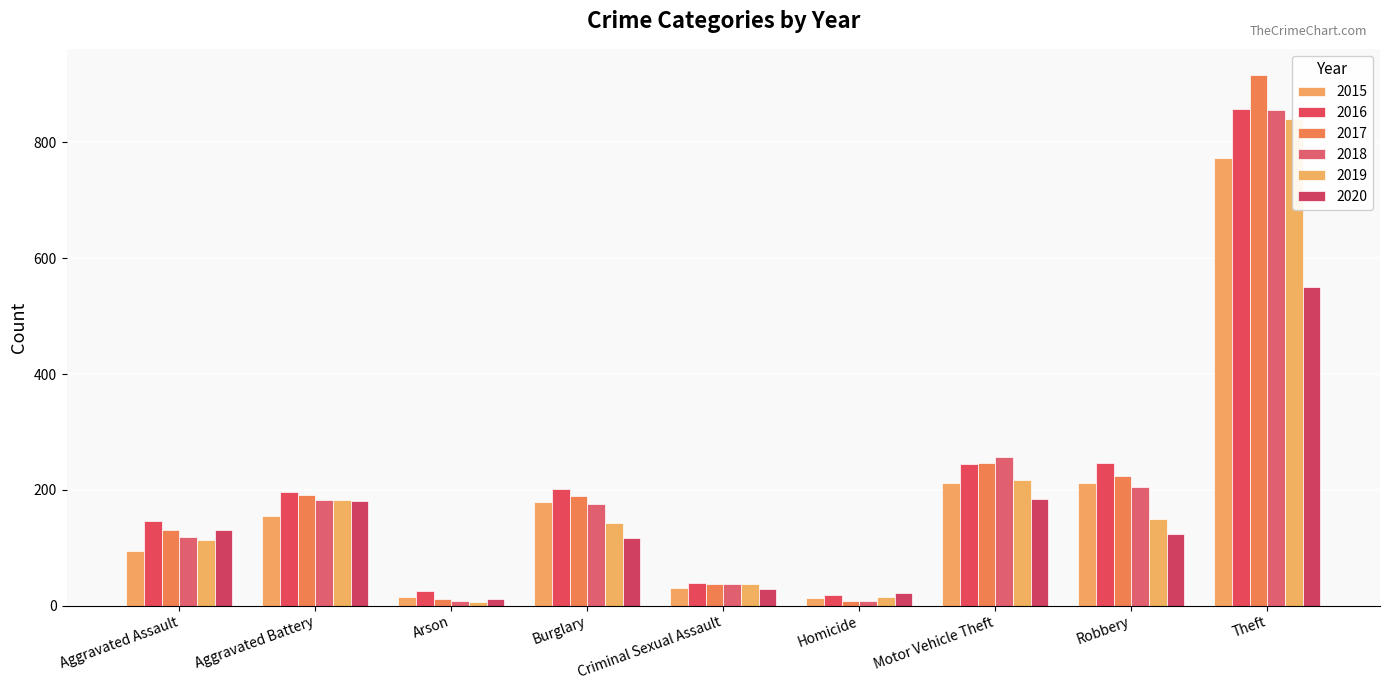

What are all the series names shown in the legend?

2015, 2016, 2017, 2018, 2019, 2020